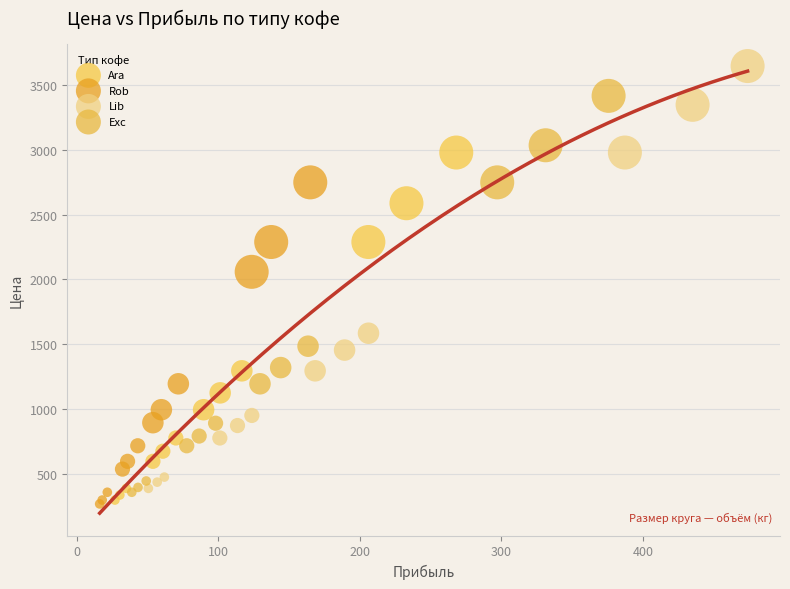

Which series contains the highest Y value?

Lib